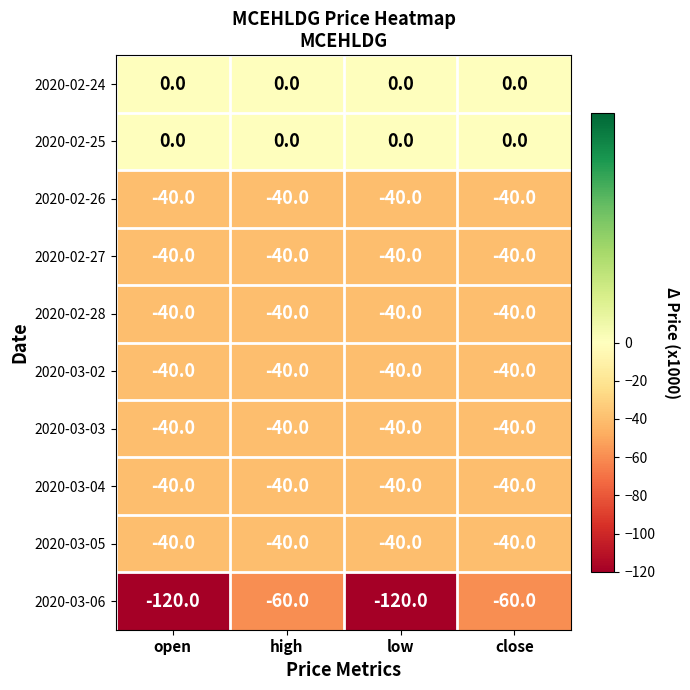

Which series changed the most between open and high?

2020-03-06